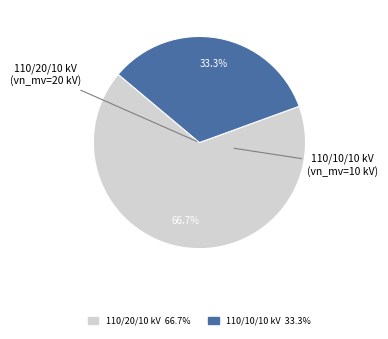

Is there any slice that represents more than half of the pie?

Yes